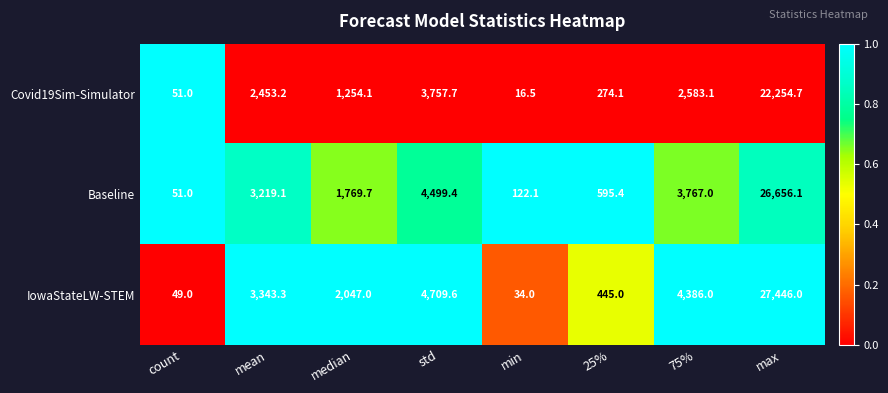

What is the difference between the highest and lowest values at 75%?

1802.9